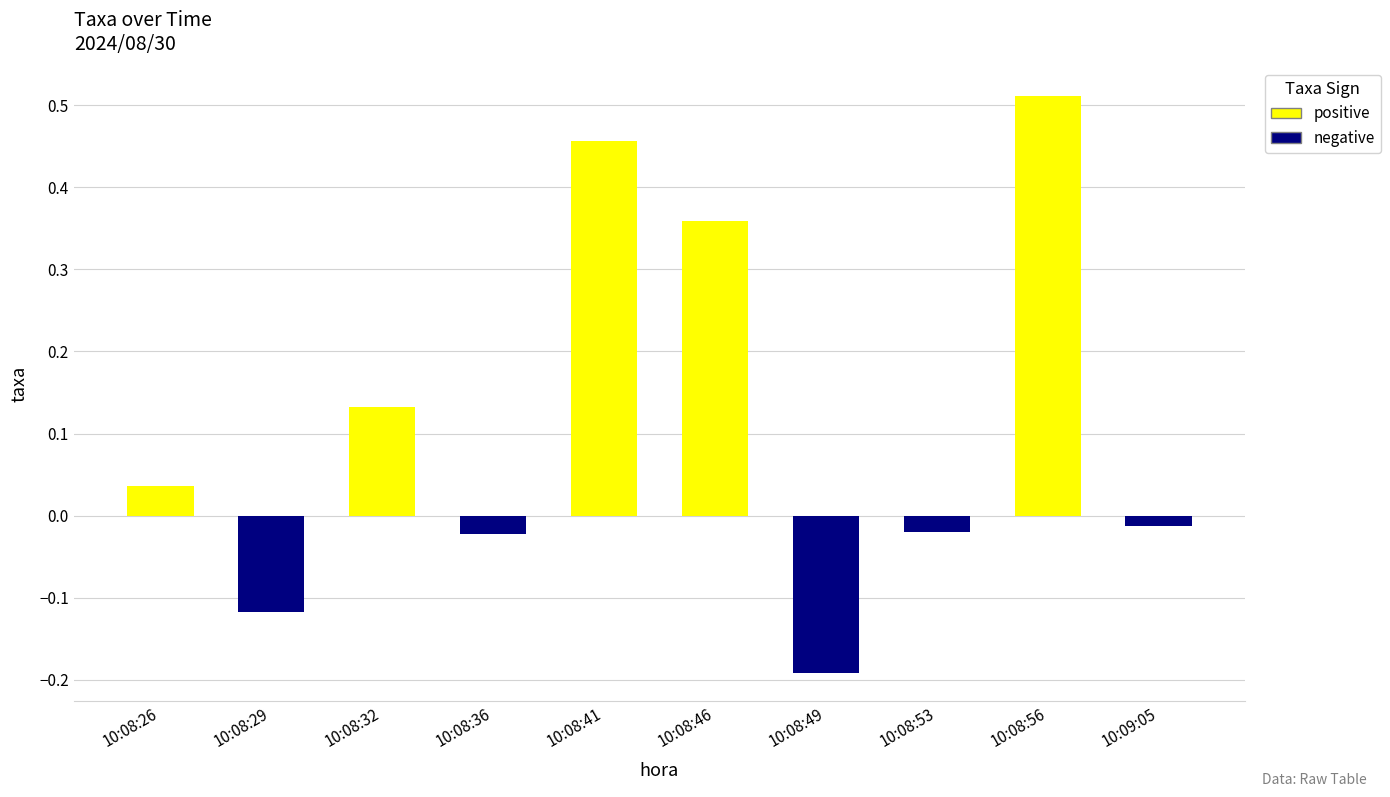

Which label corresponds to the largest value in the chart?

10:08:56